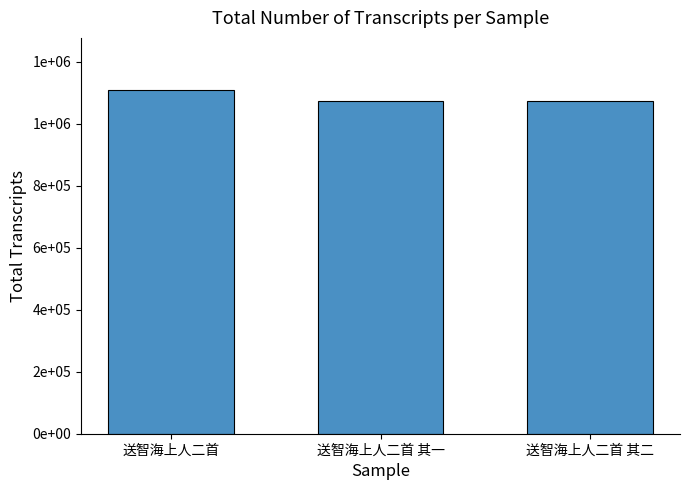

Which category has the highest value across all series?

送智海上人二首